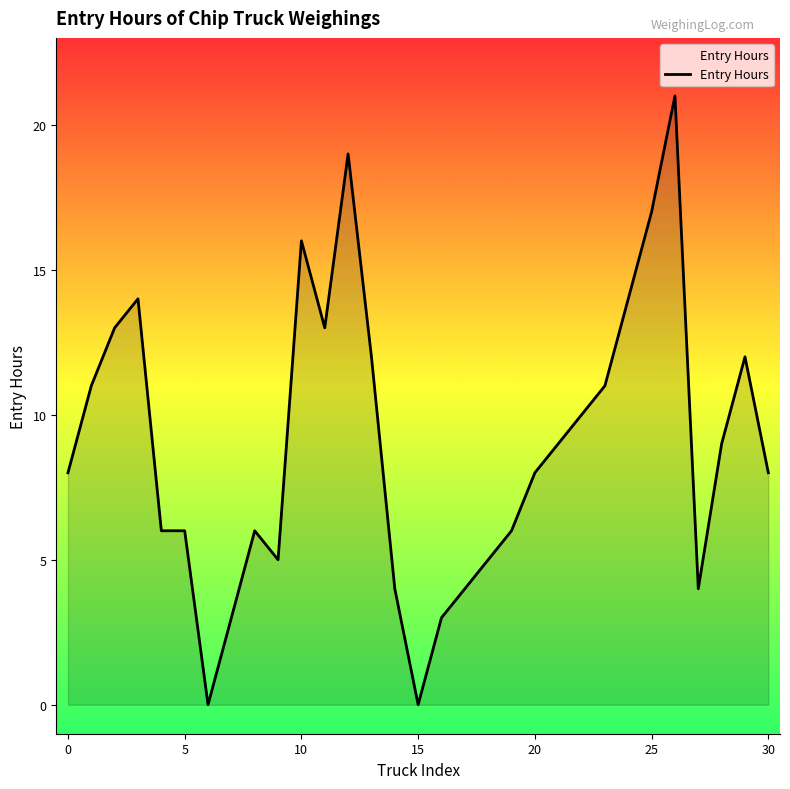

What is the sum of all values?

277